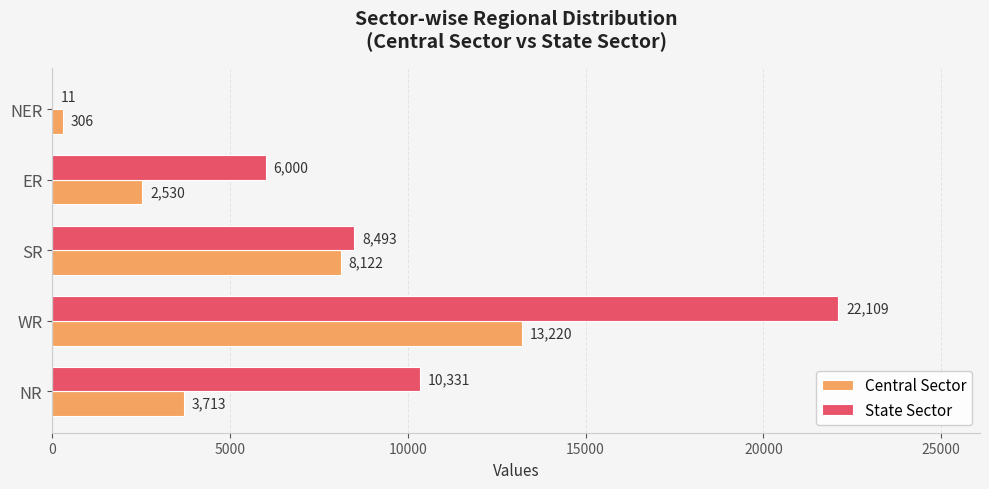

Is it true that Central Sector equals 18141 at WR?

False